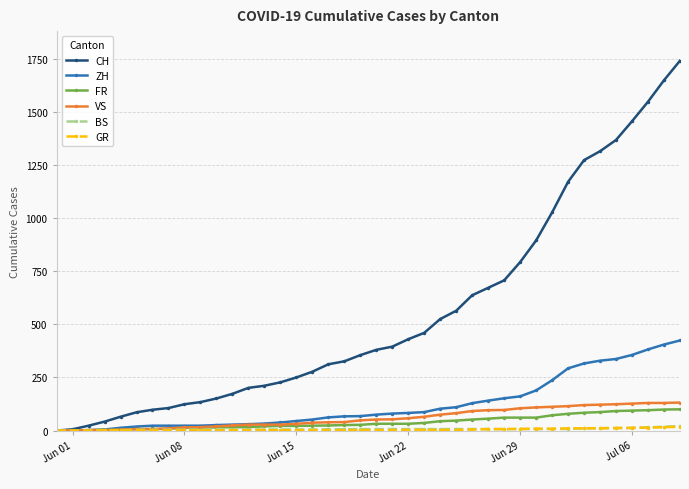

What is the maximum value for FR?

100